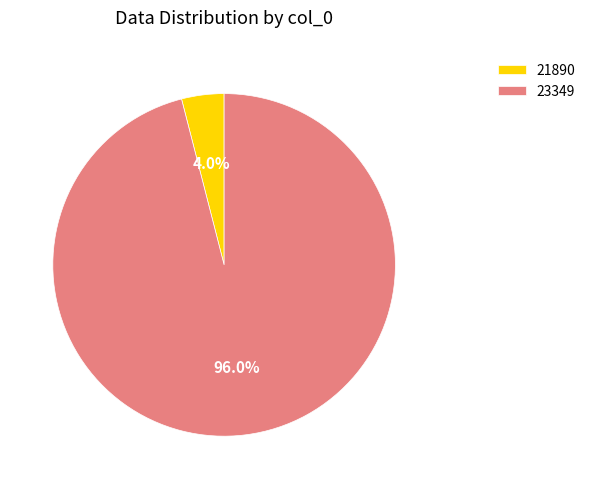

To the nearest percent, what is the difference between the largest and smallest slice percentages?

92%